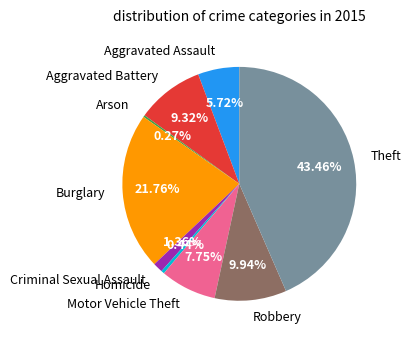

Which category has the biggest portion of the pie?

Theft